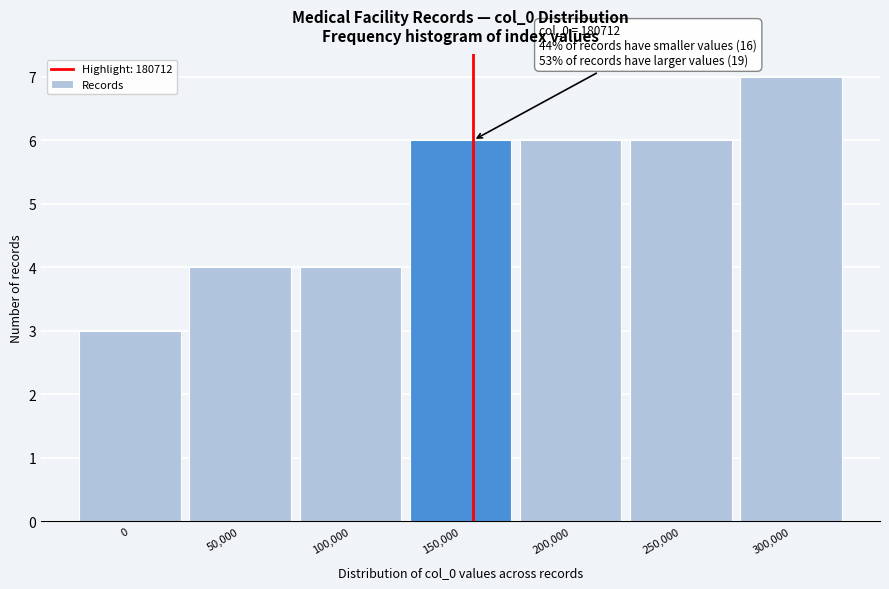

Reading right to left, extract all data points from this chart.

7	6	6	6	4	4	3